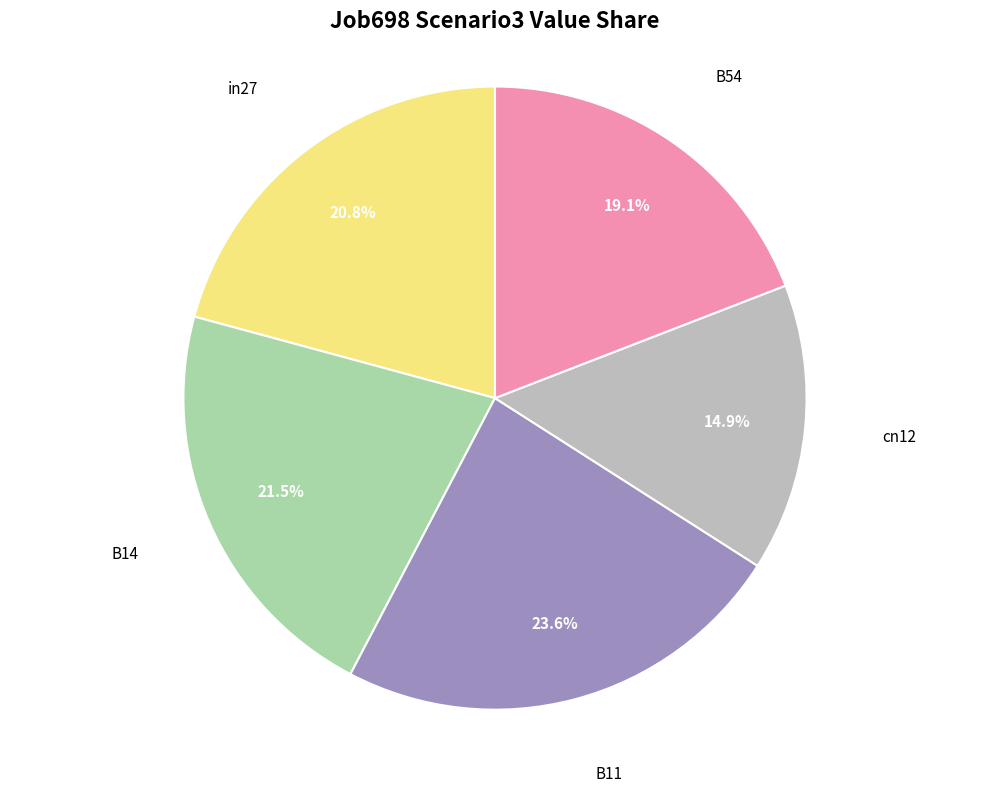

To the nearest percent, what is the difference between the largest and smallest slice percentages?

9%